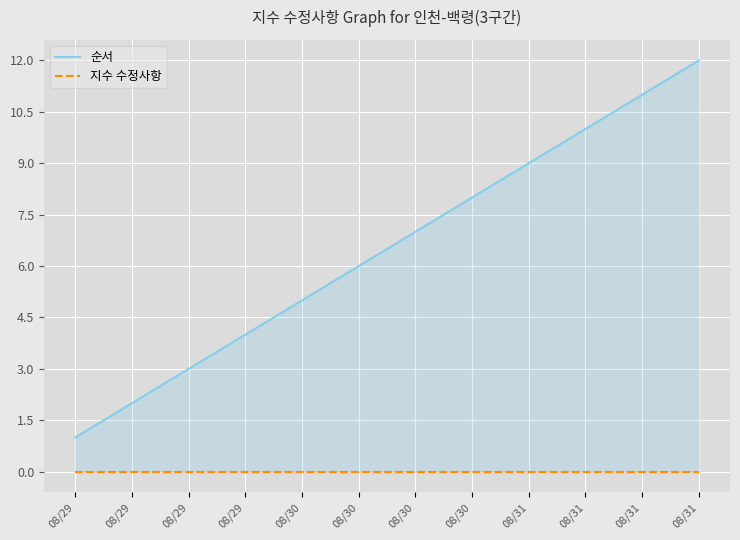

List the labels in order of 지수 수정사항 value, smallest first.

08/29, 08/29, 08/29, 08/29, 08/30, 08/30, 08/30, 08/30, 08/31, 08/31, 08/31, 08/31